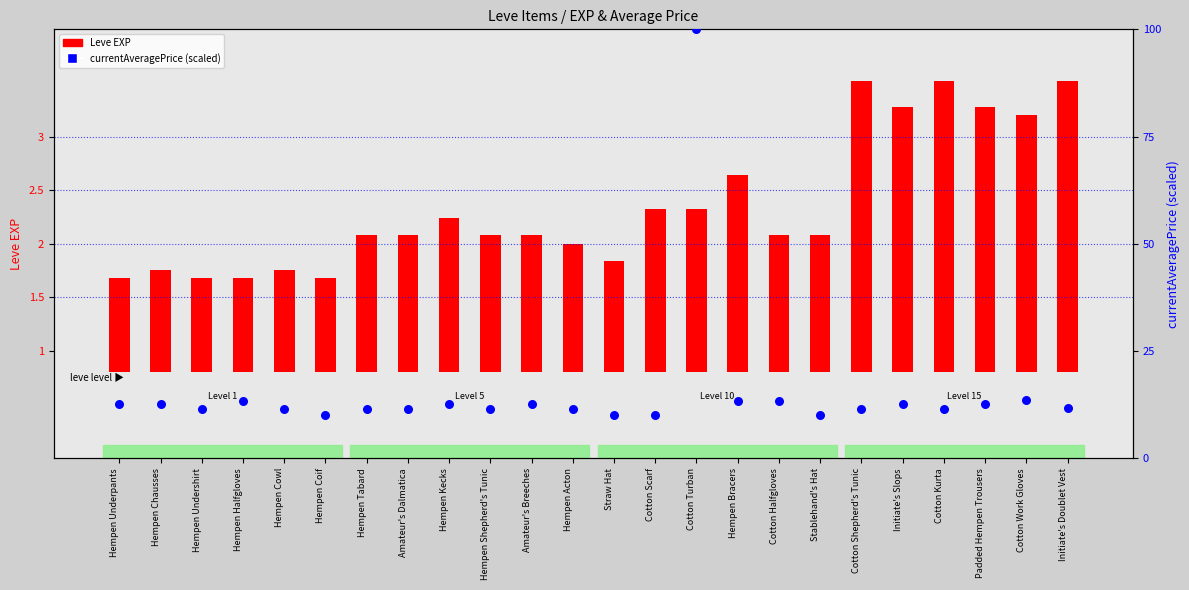

Which series has the largest total across all categories?

currentAveragePrice